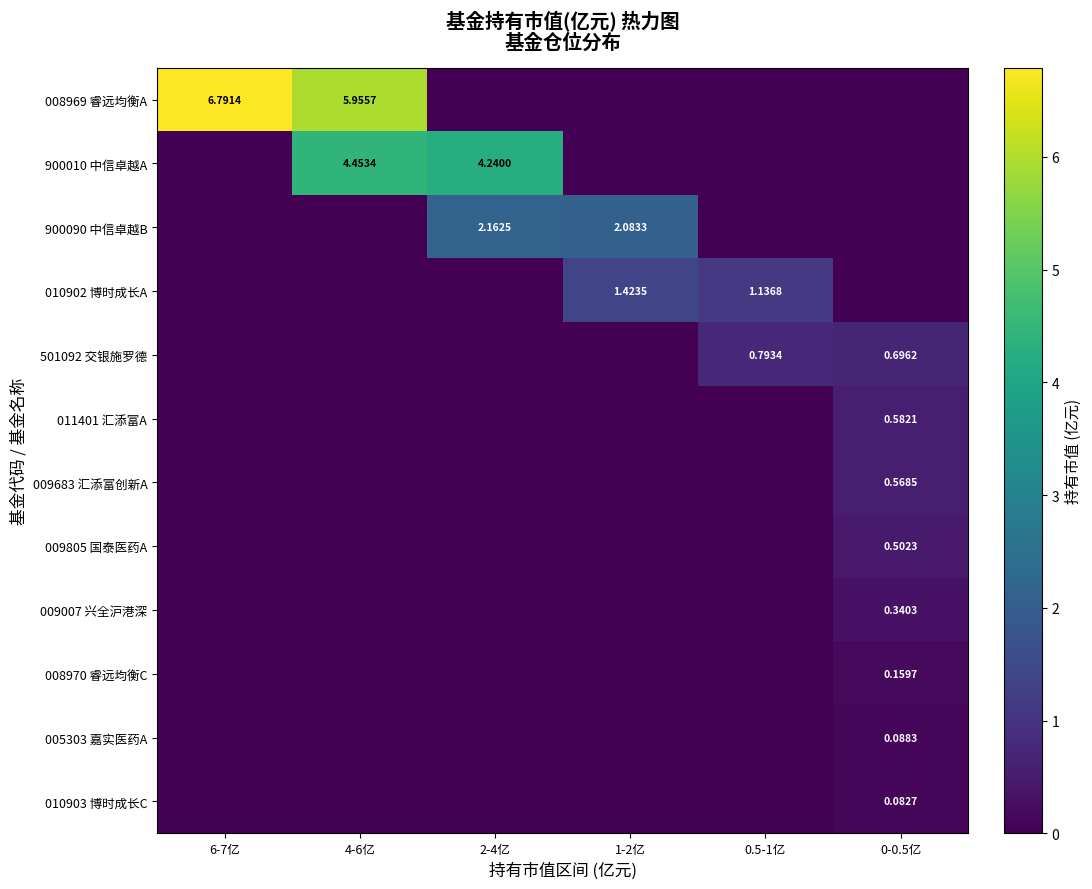

Count the number of data series in this chart.

12